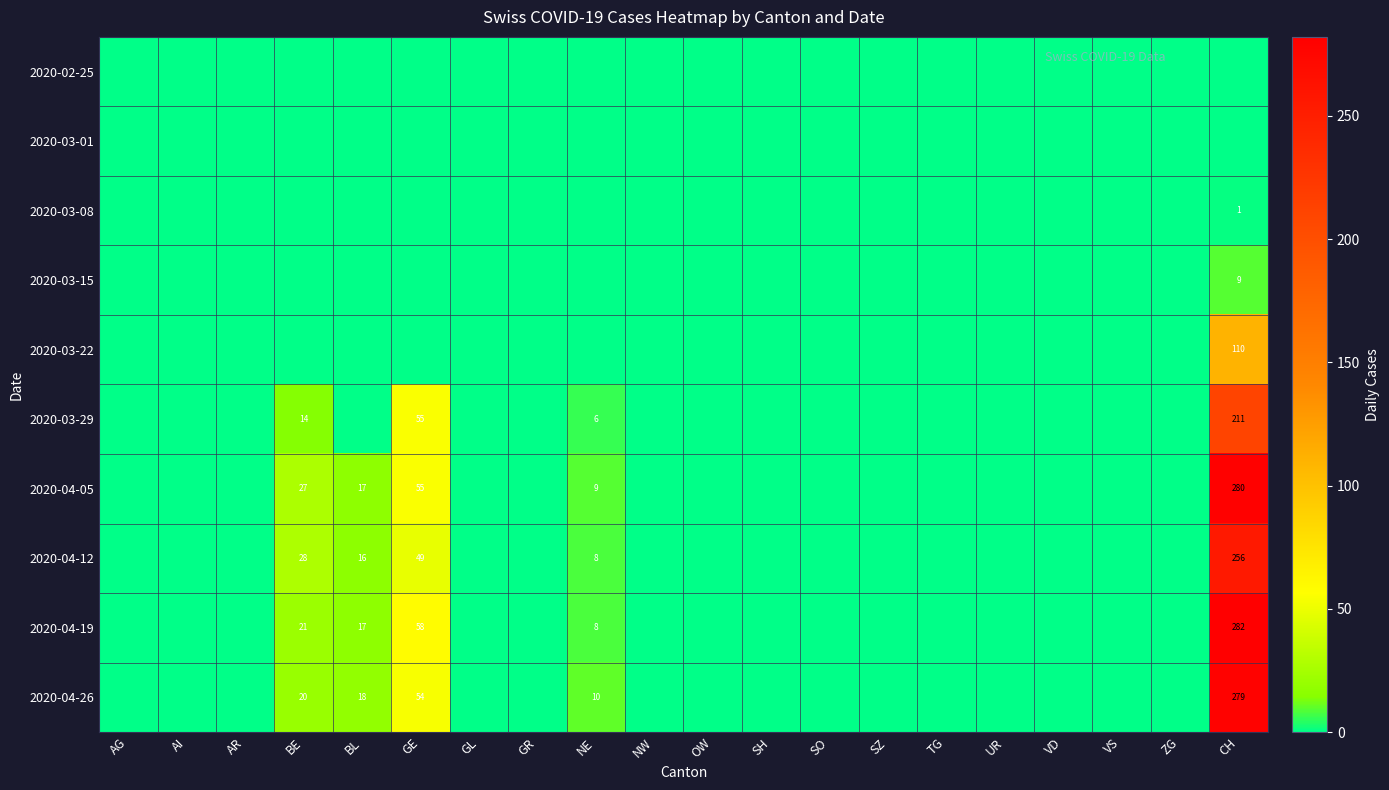

Between NW and GR, which is larger?

NW